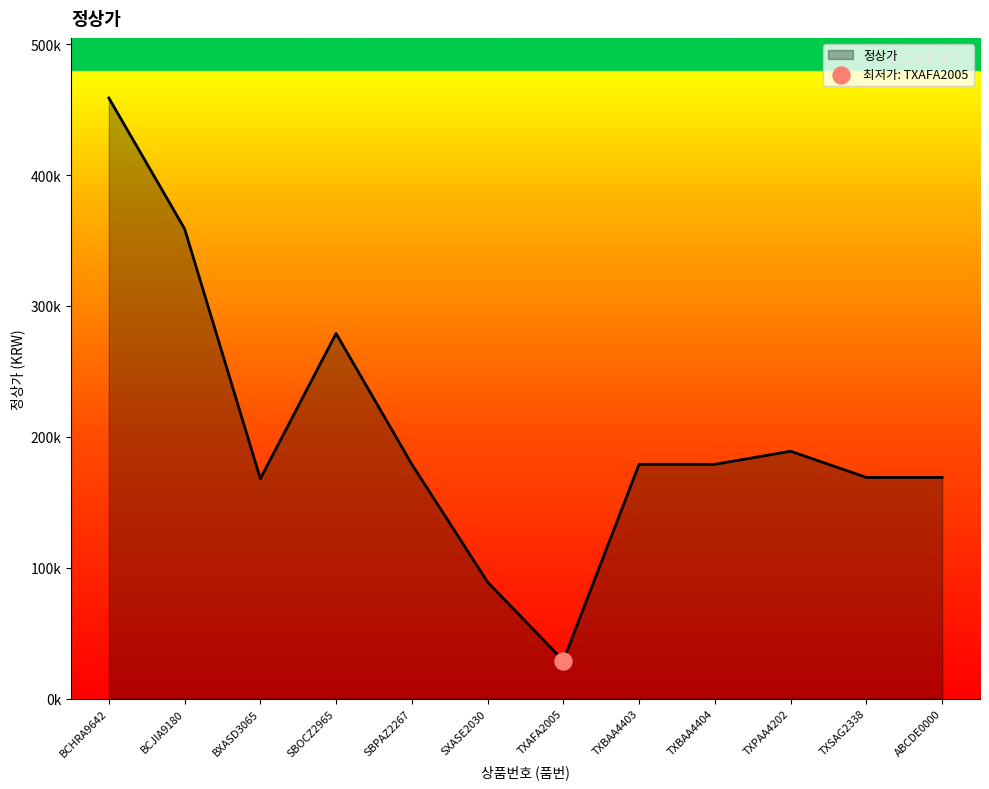

What is the ratio of the value at TXBAA4403 to the value at BXASD3065?

1.1